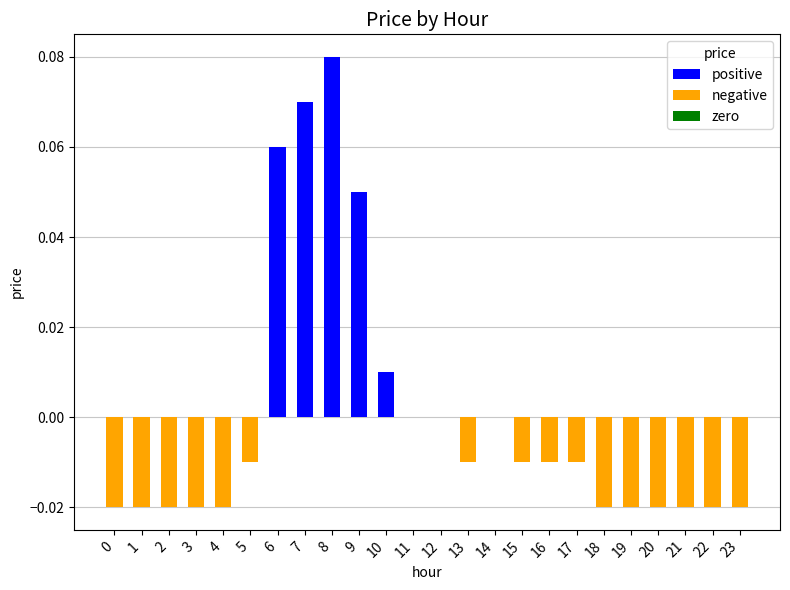

The value at 13 is -0.0. True or false?

True